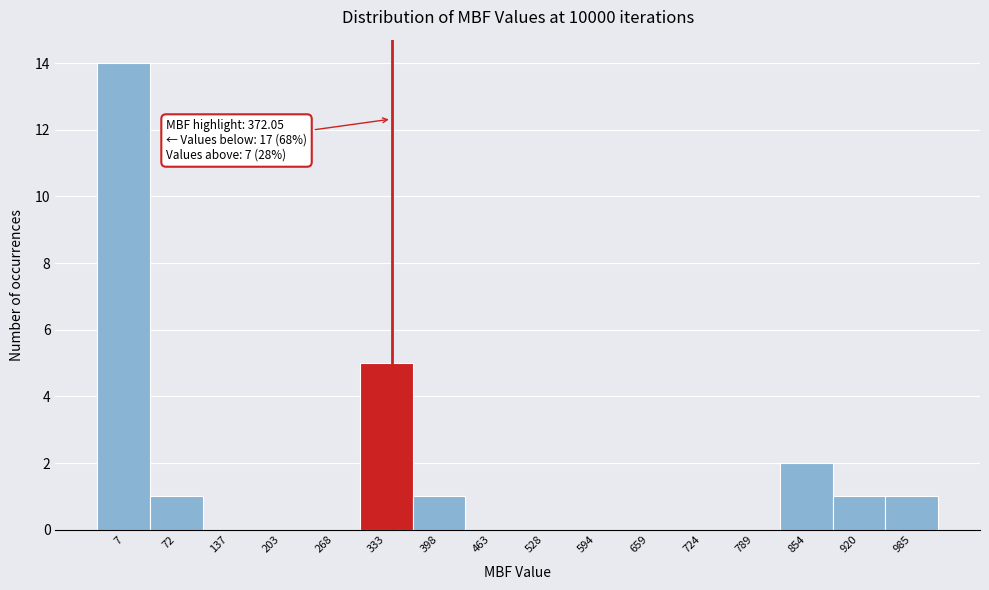

Reading left to right, extract all data points from this chart.

7=14	72=1	137=0	203=0	268=0	333=5	398=1	463=0	528=0	594=0	659=0	724=0	789=0	854=2	920=1	985=1